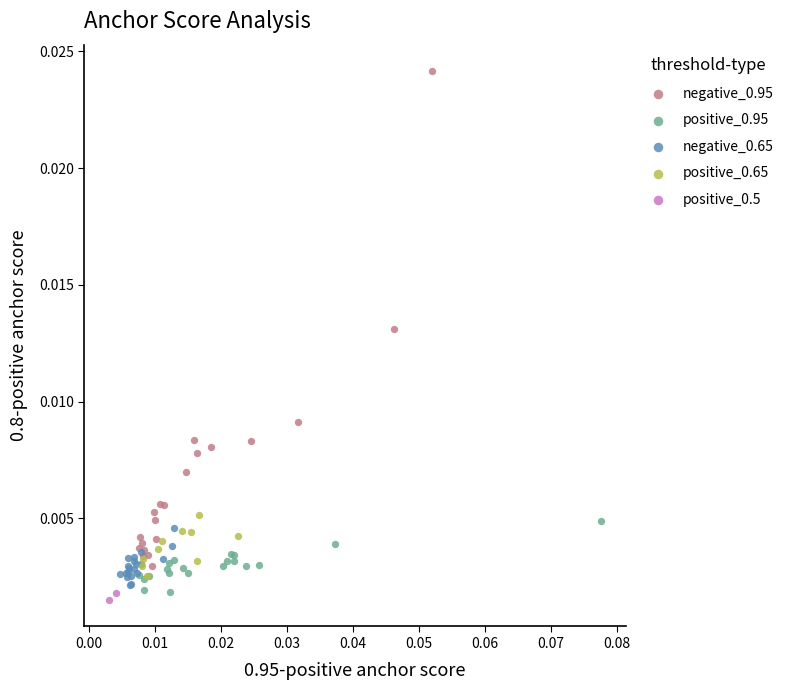

Which series has the largest Y range (max minus min)?

negative_0.95